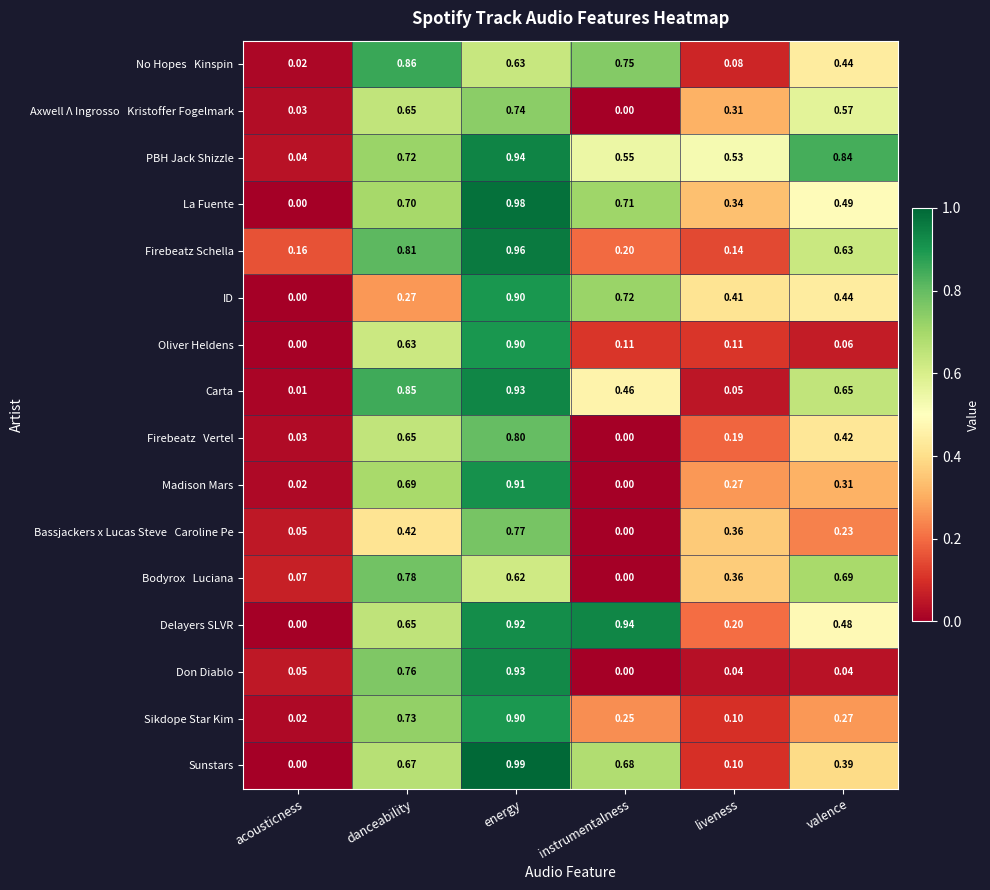

At which category is the sum across all series the highest?

energy